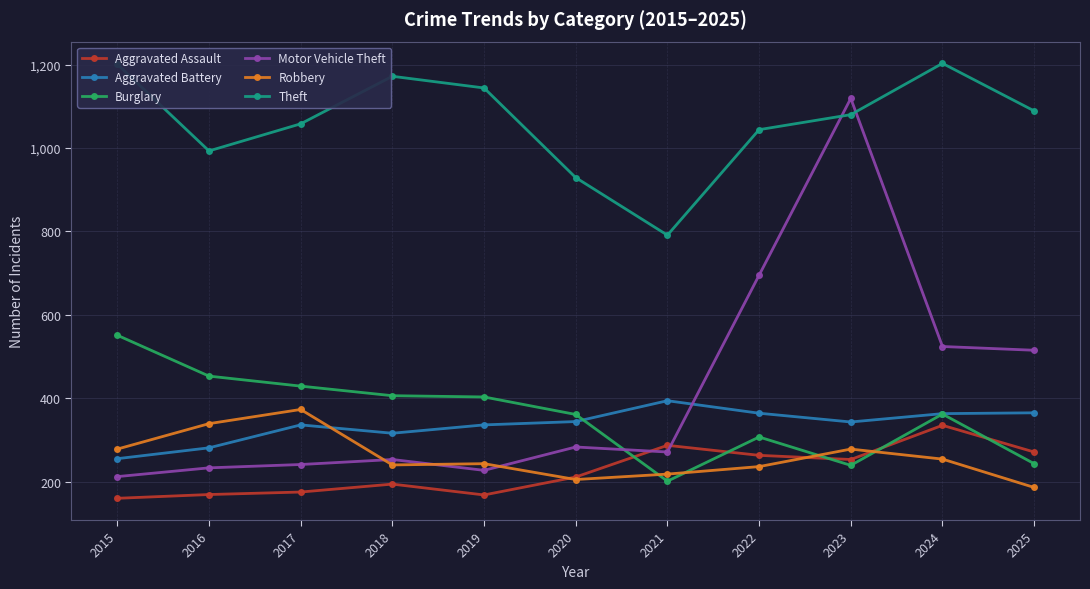

Read the Aggravated Battery value at 2024, to the nearest 10.

360